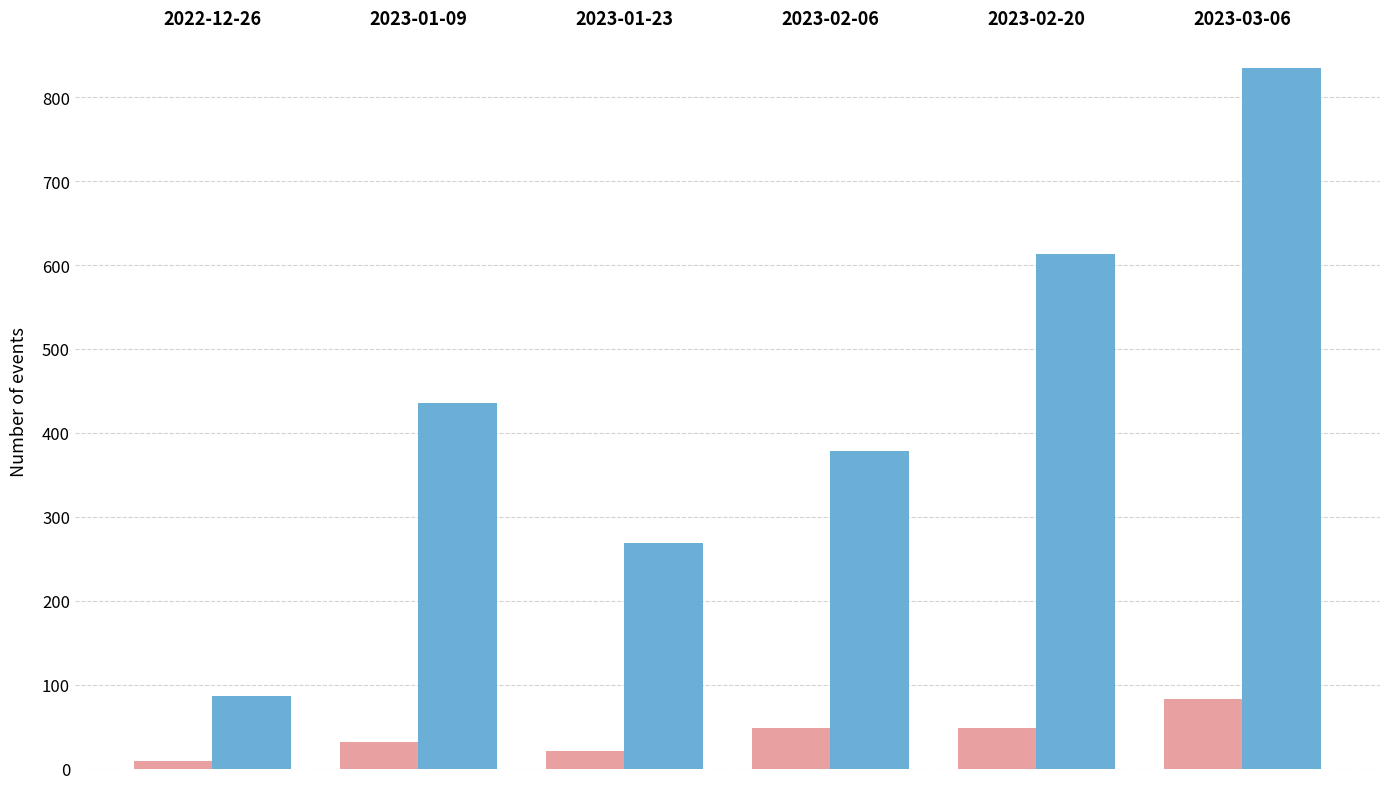

At which category does the chart reach its peak across all series?

2023-03-06